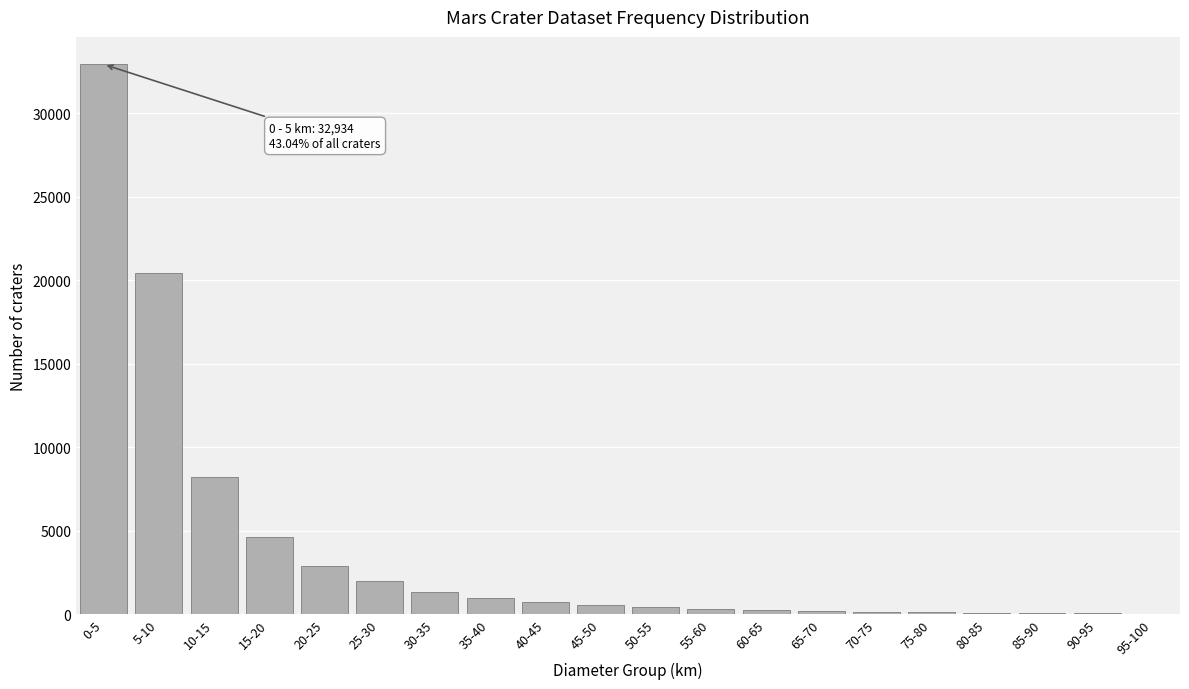

What is the change in value from 20-25 to 35-40?

-1937